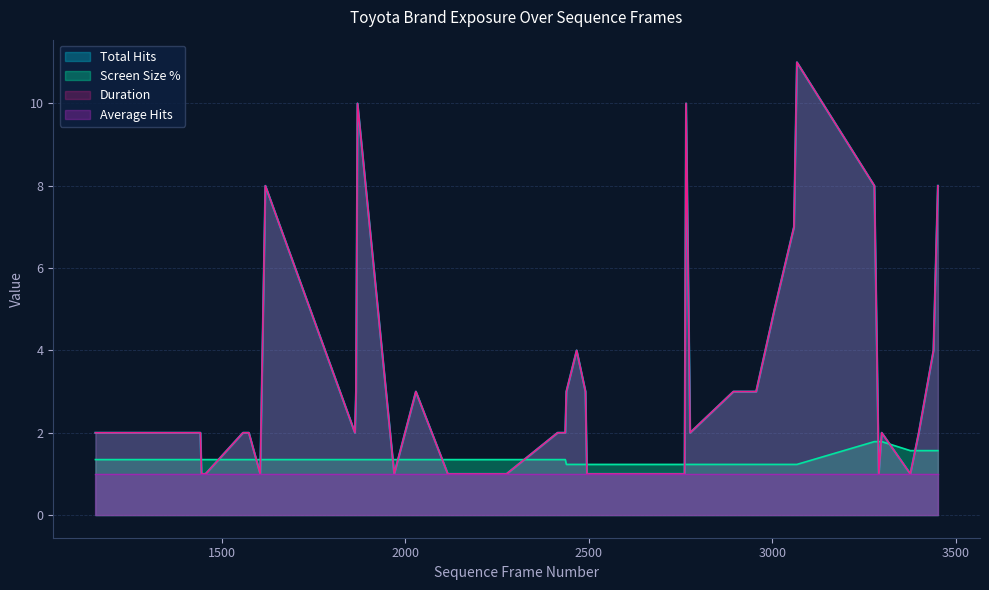

What is the maximum value for Duration?

11.0